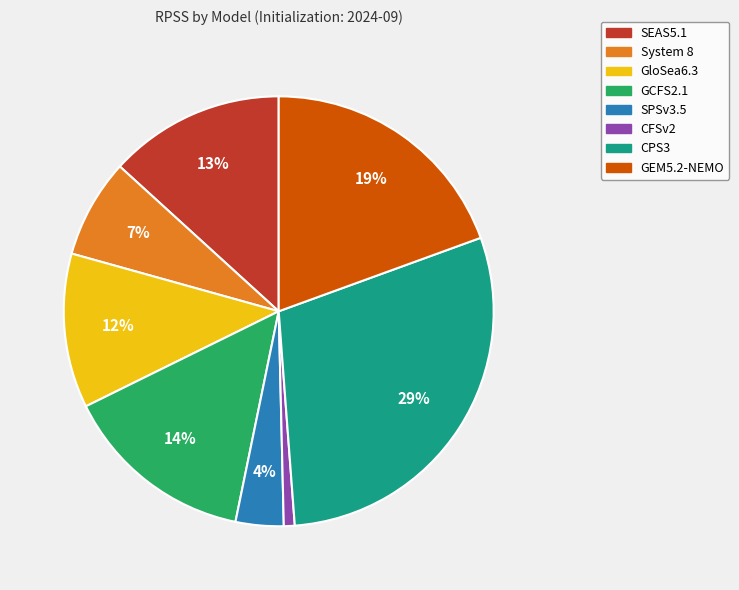

Rank the categories by value from lowest to highest.

CFSv2, SPSv3.5, System 8, GloSea6.3, SEAS5.1, GCFS2.1, GEM5.2-NEMO, CPS3